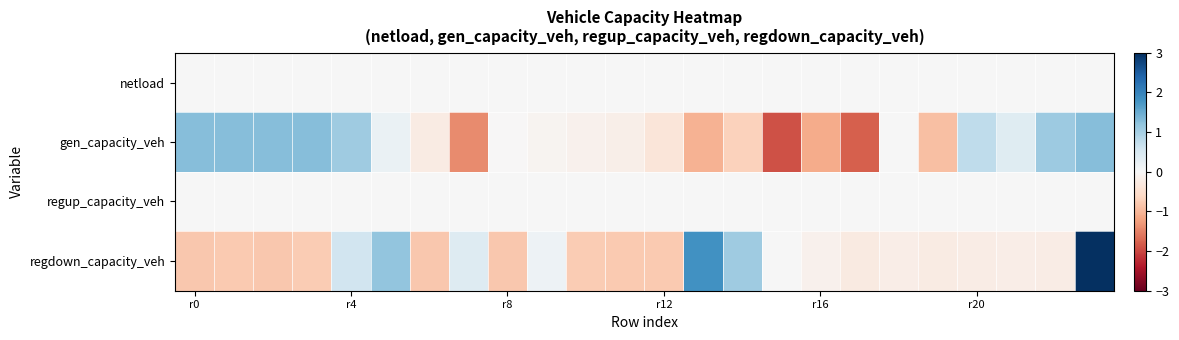

How many distinct data groups are displayed?

4